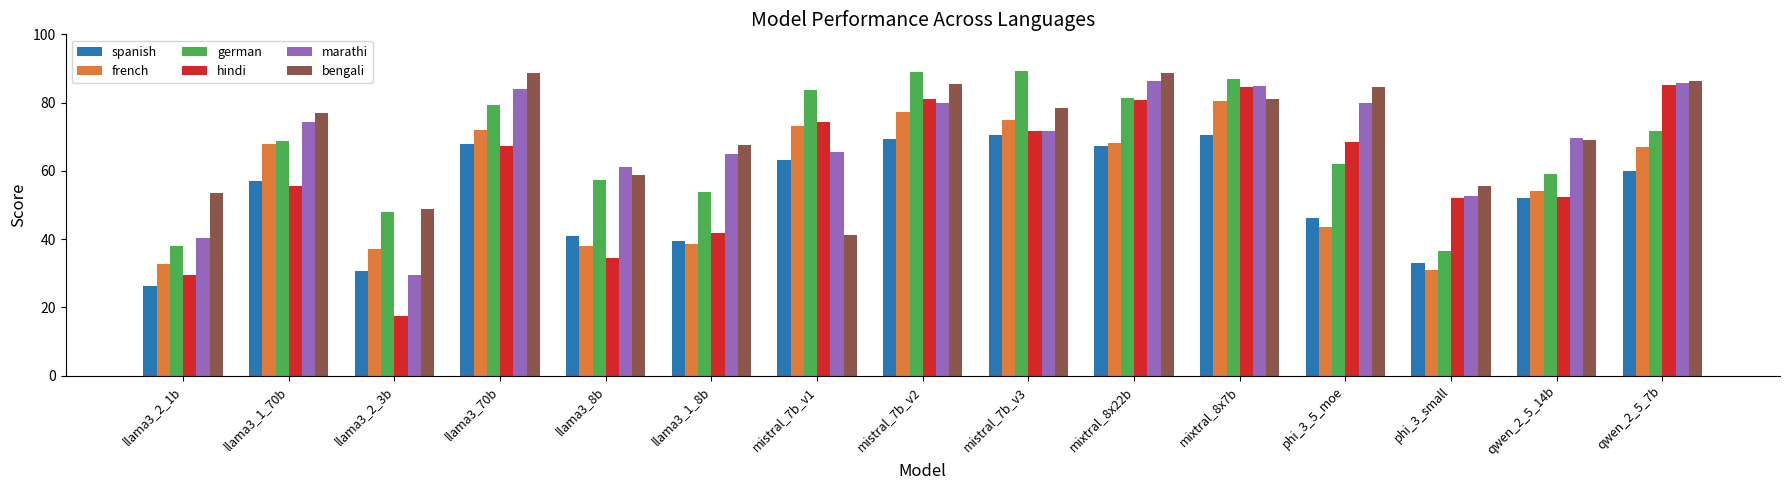

What is the smallest value displayed?

17.4